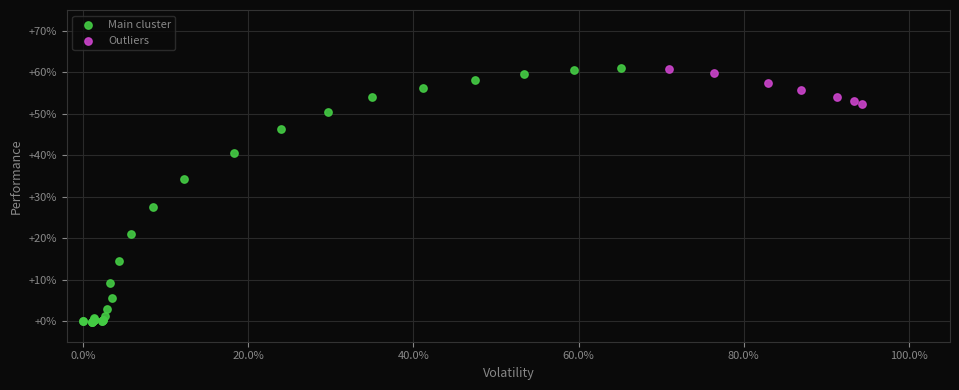

Which series has the widest spread of Y values?

Main cluster